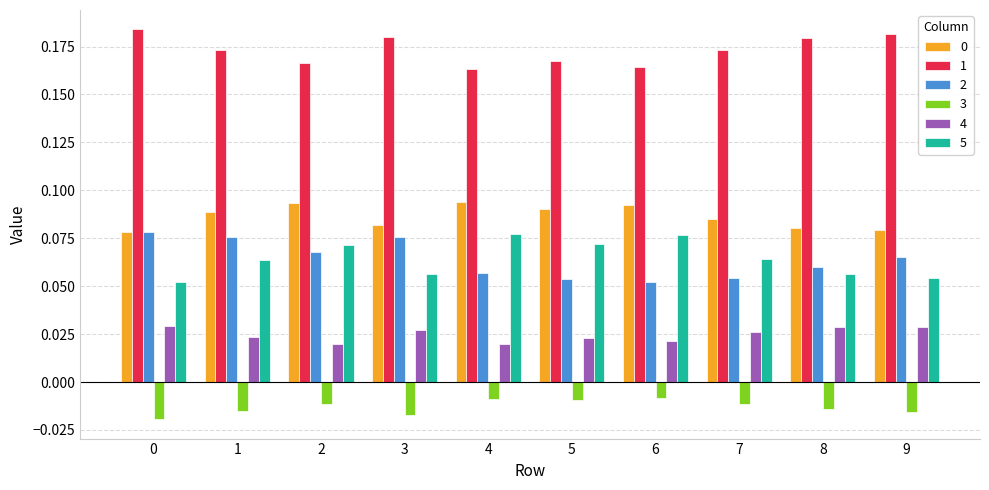

What is the sum of all 1 values?

1.7